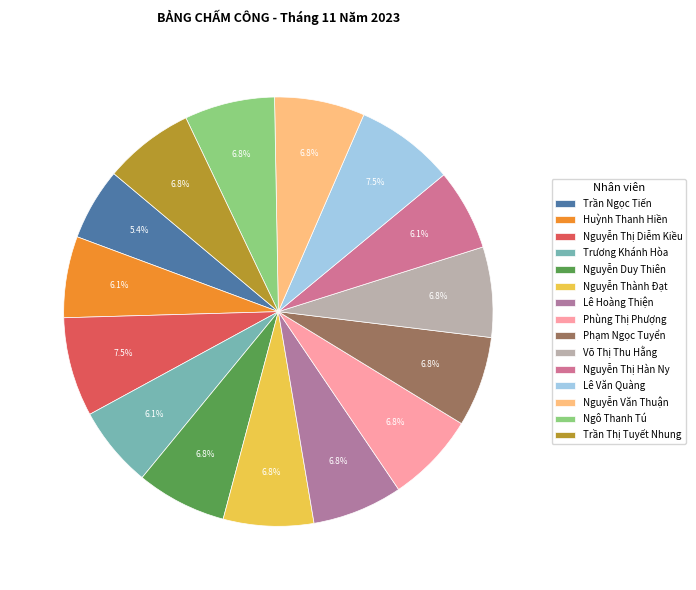

Count the number of slices in the pie.

15